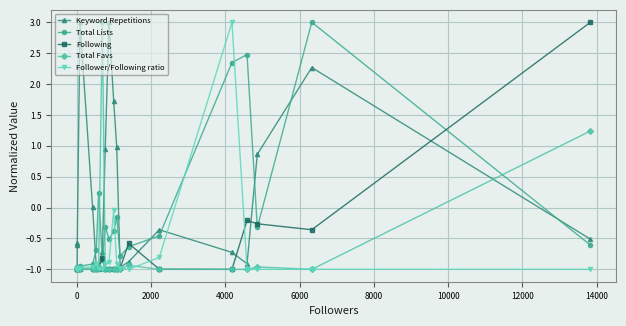

In Total Favs, how many points are higher than both neighbors (excluding endpoints)?

4